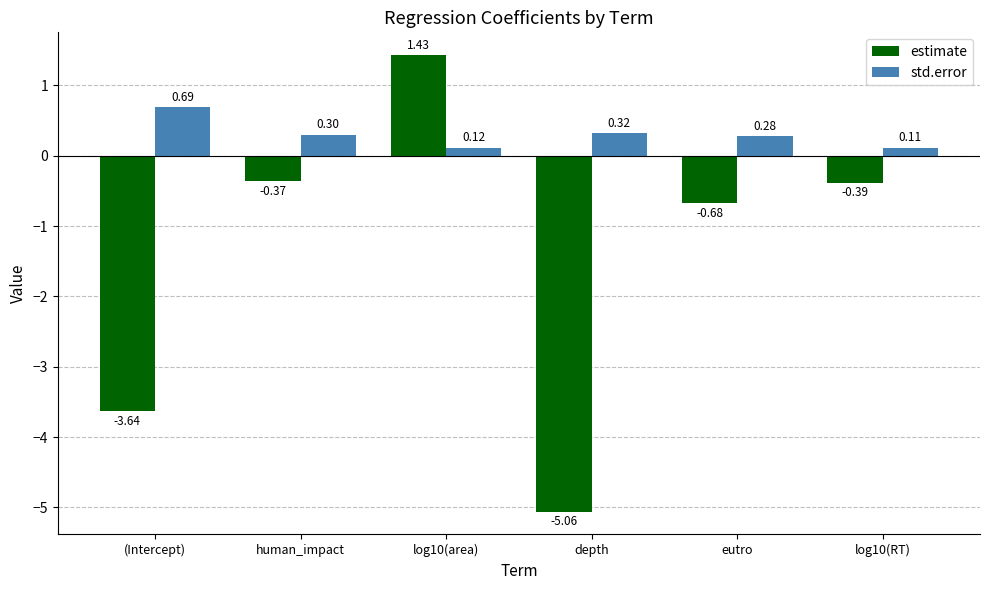

At how many categories does at least one series exceed 0?

6